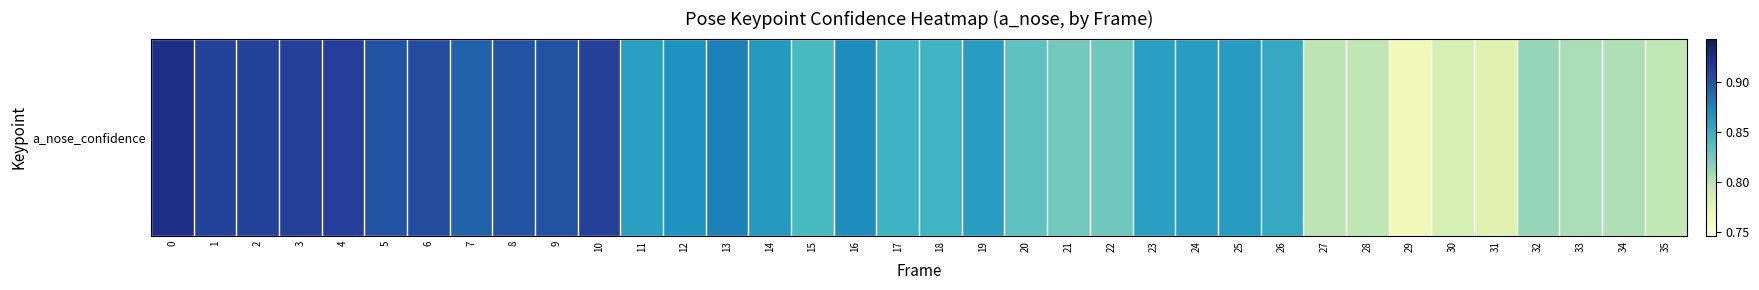

Which has a higher value, 18 or 31?

18